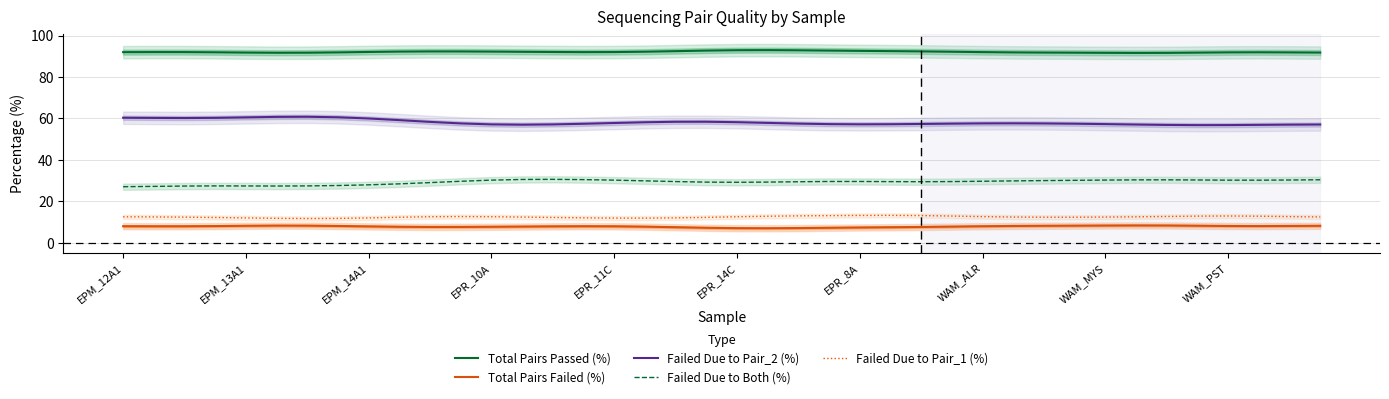

What is the value of the Failed Due to Pair_2 (%) point at the 3rd from the left?

60.2